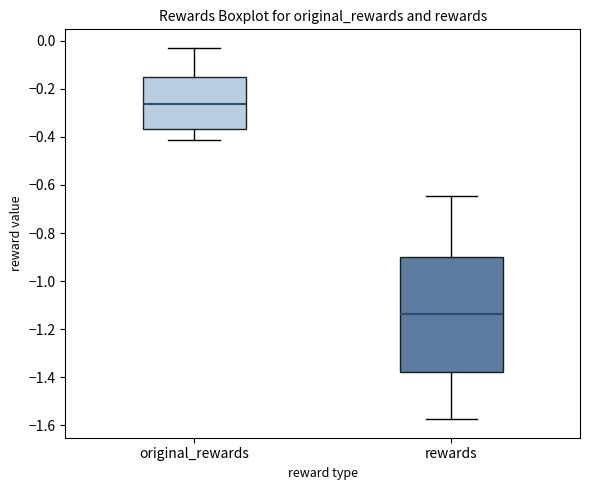

Which box's median line is the highest?

original_rewards